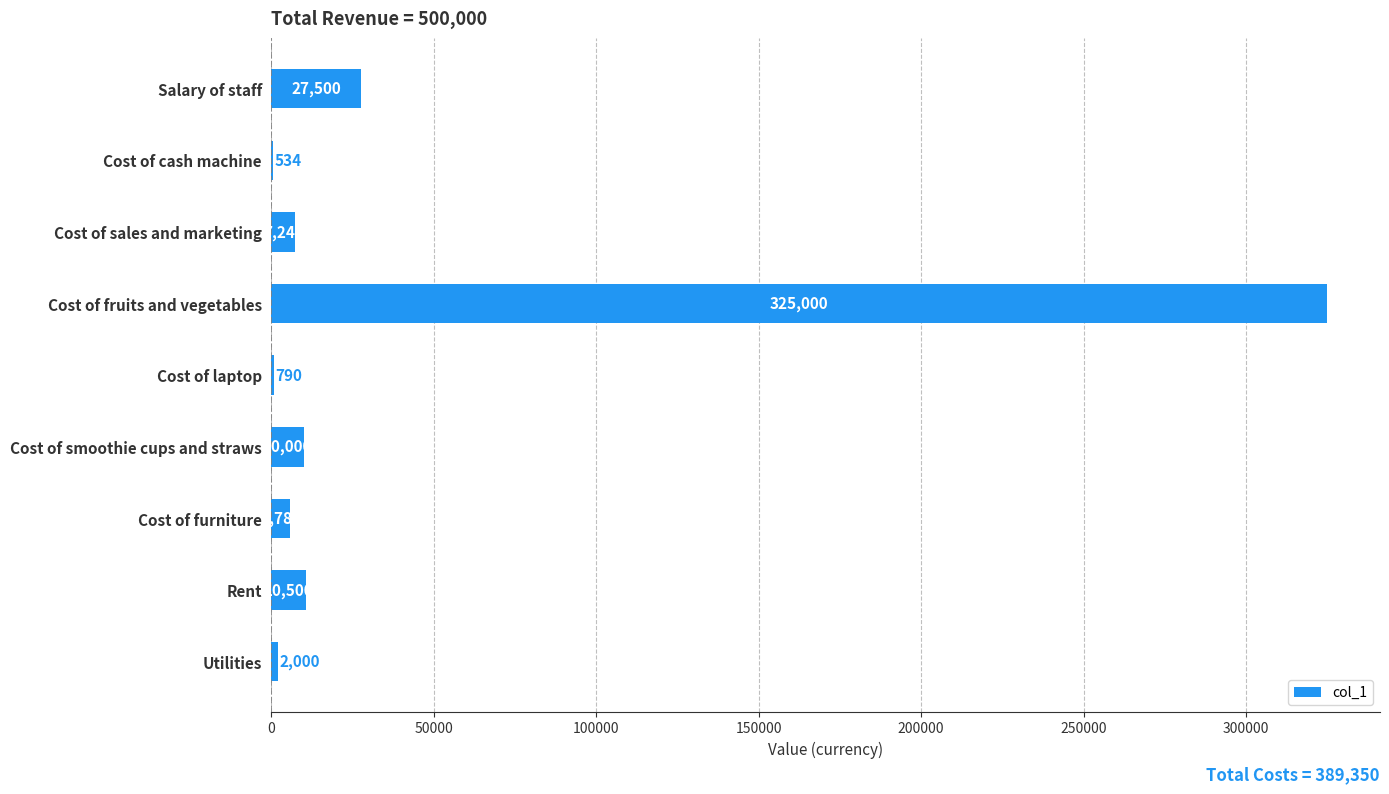

Where is the data nearest to the value 162767?

Salary of staff